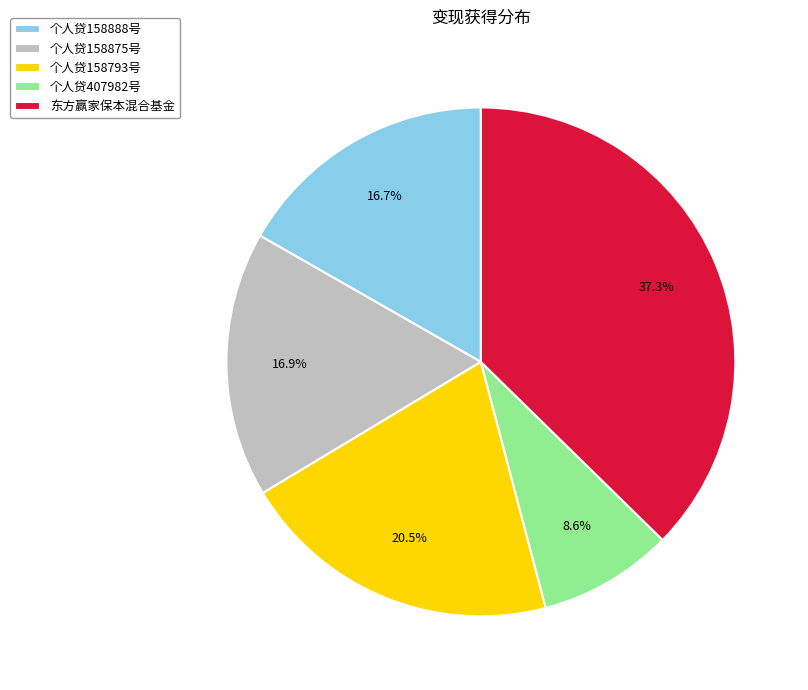

The 个人贷158888号 slice represents 30% of the pie. True or false?

False